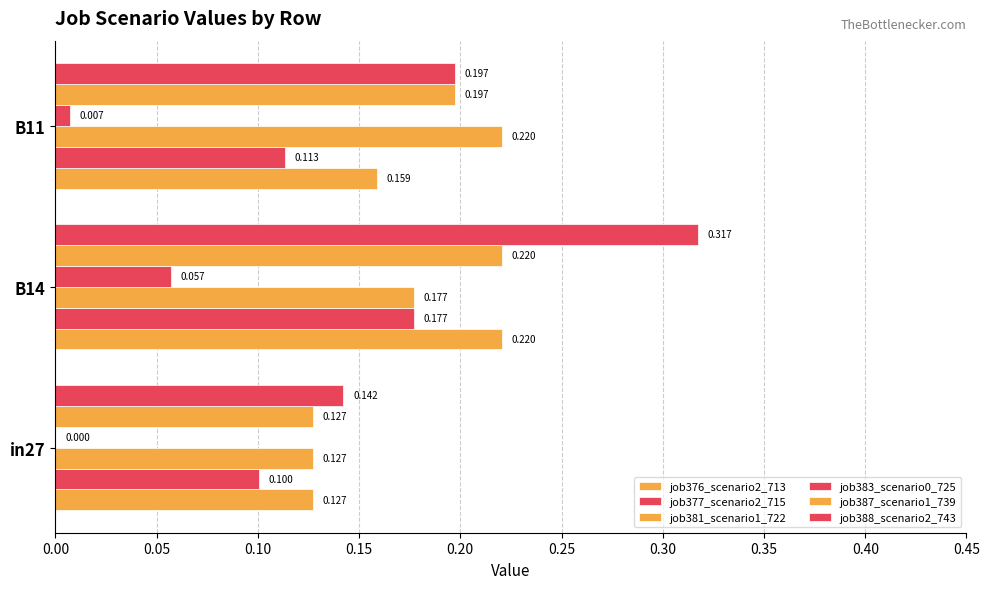

How many data points does each series have?

3